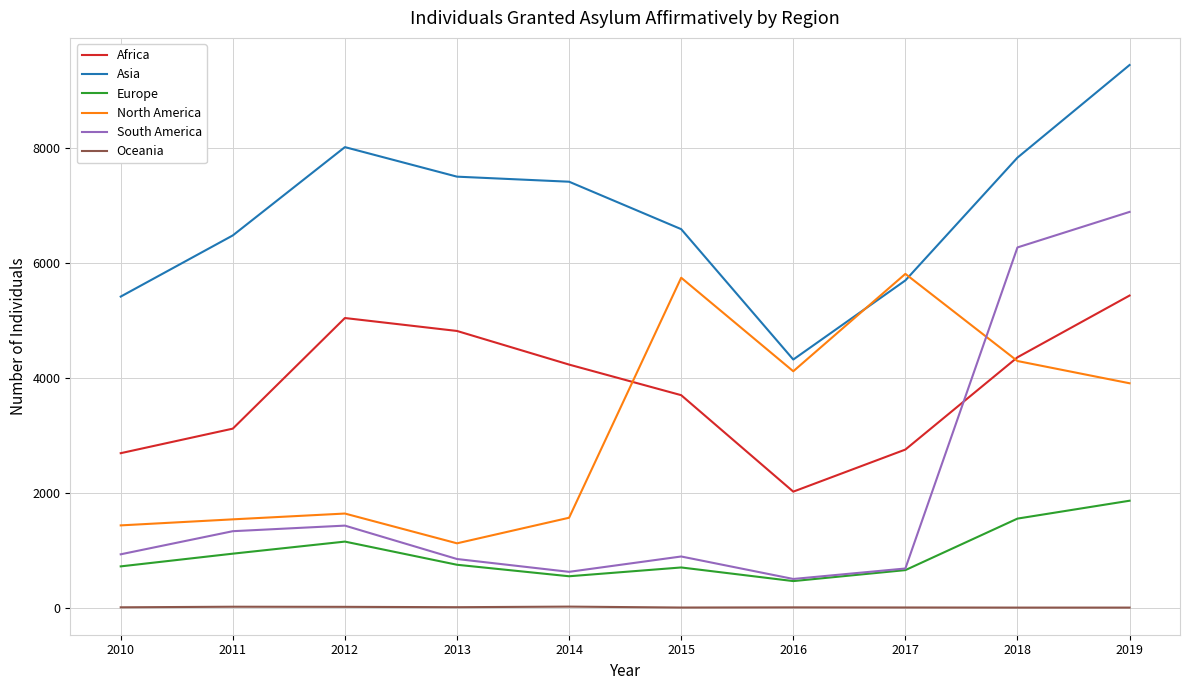

What is the difference between the maximum and minimum values in the Europe series?

1398